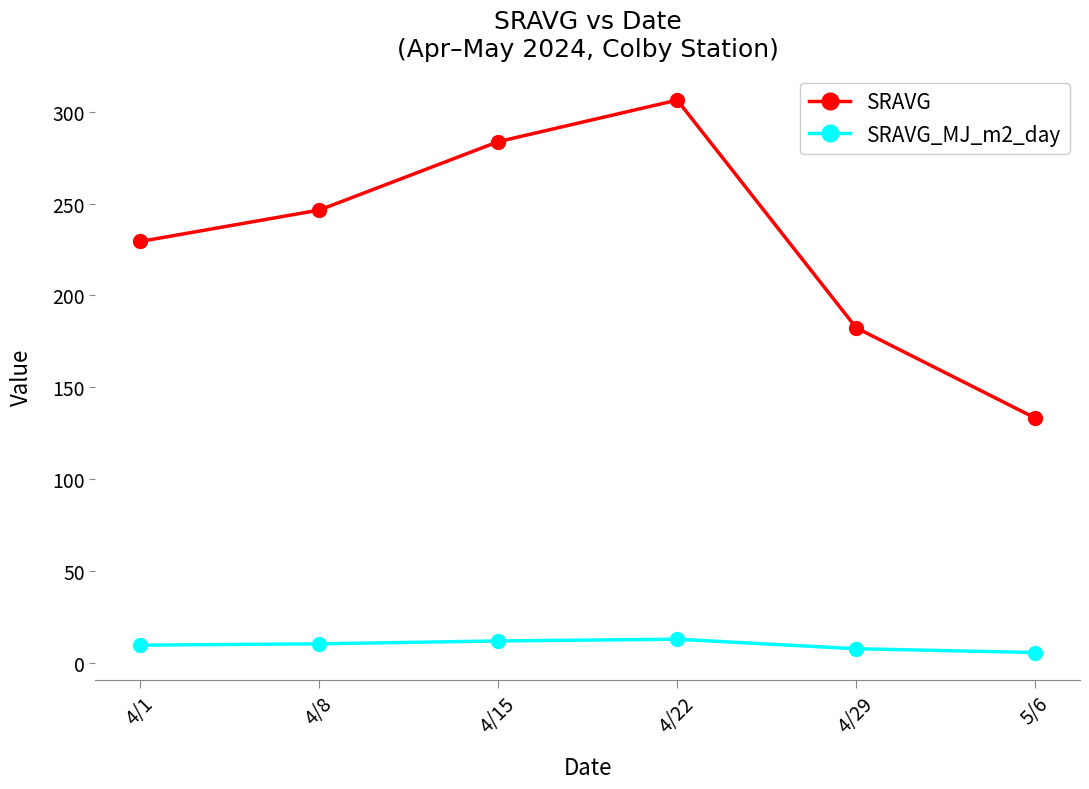

At which category is the sum across all series the highest?

4/22